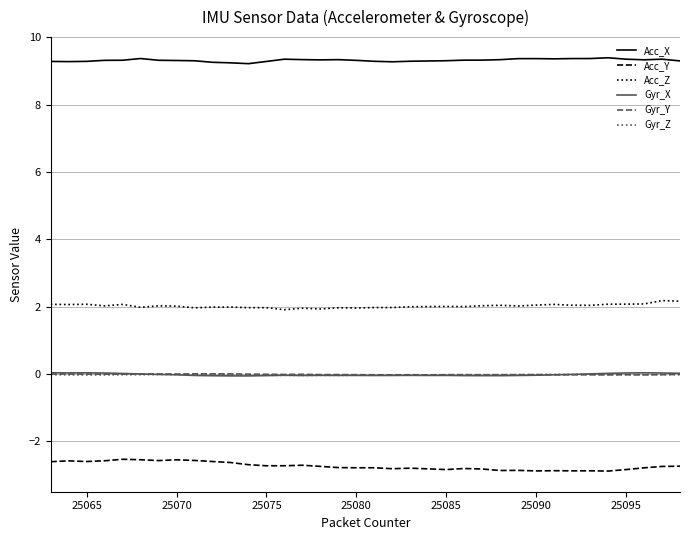

What is the difference between the maximum and minimum values in the Acc_X series?

0.2